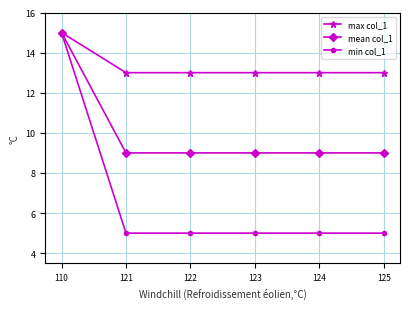

What is the value of the max col_1 point at the 5th from the left?

13